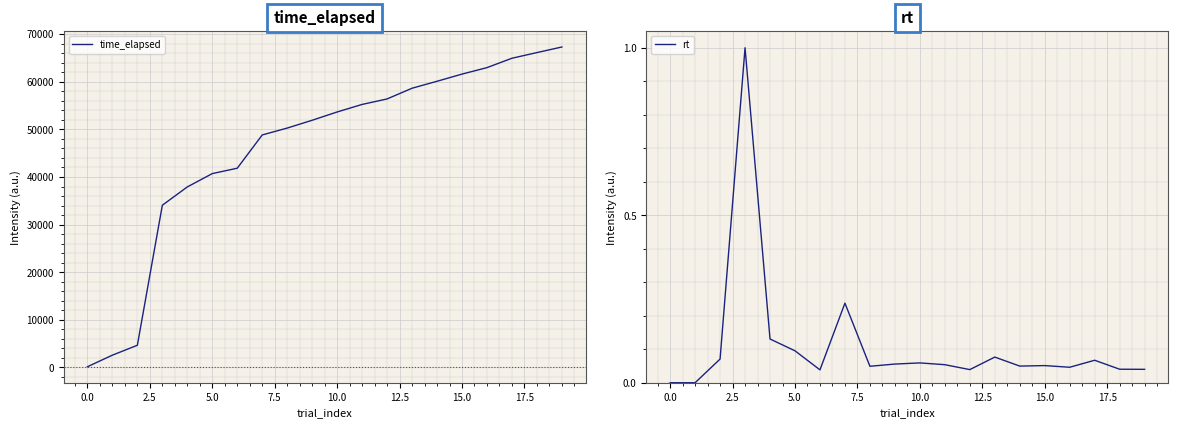

What is the highest value of the rt series?

1.0